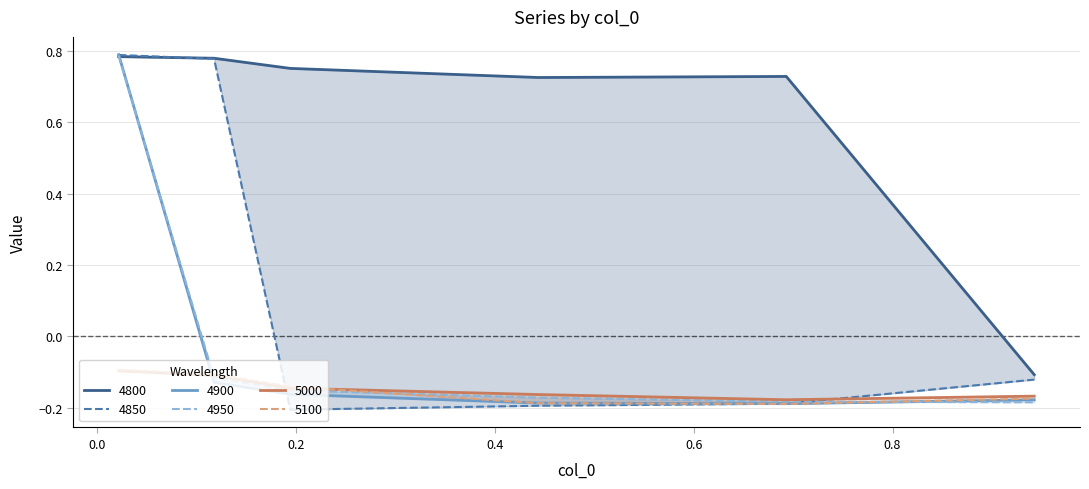

Is it true that 4800 equals 0.7 at 0.6?

True